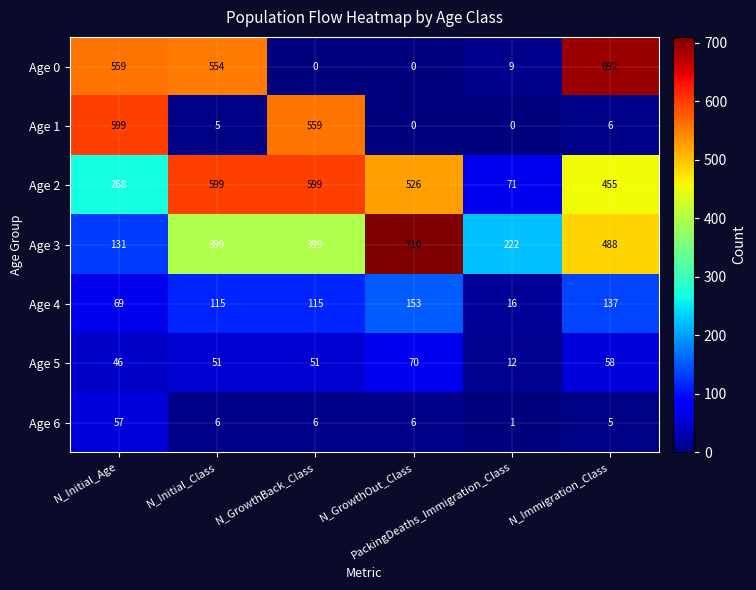

What is the greatest value displayed?

710